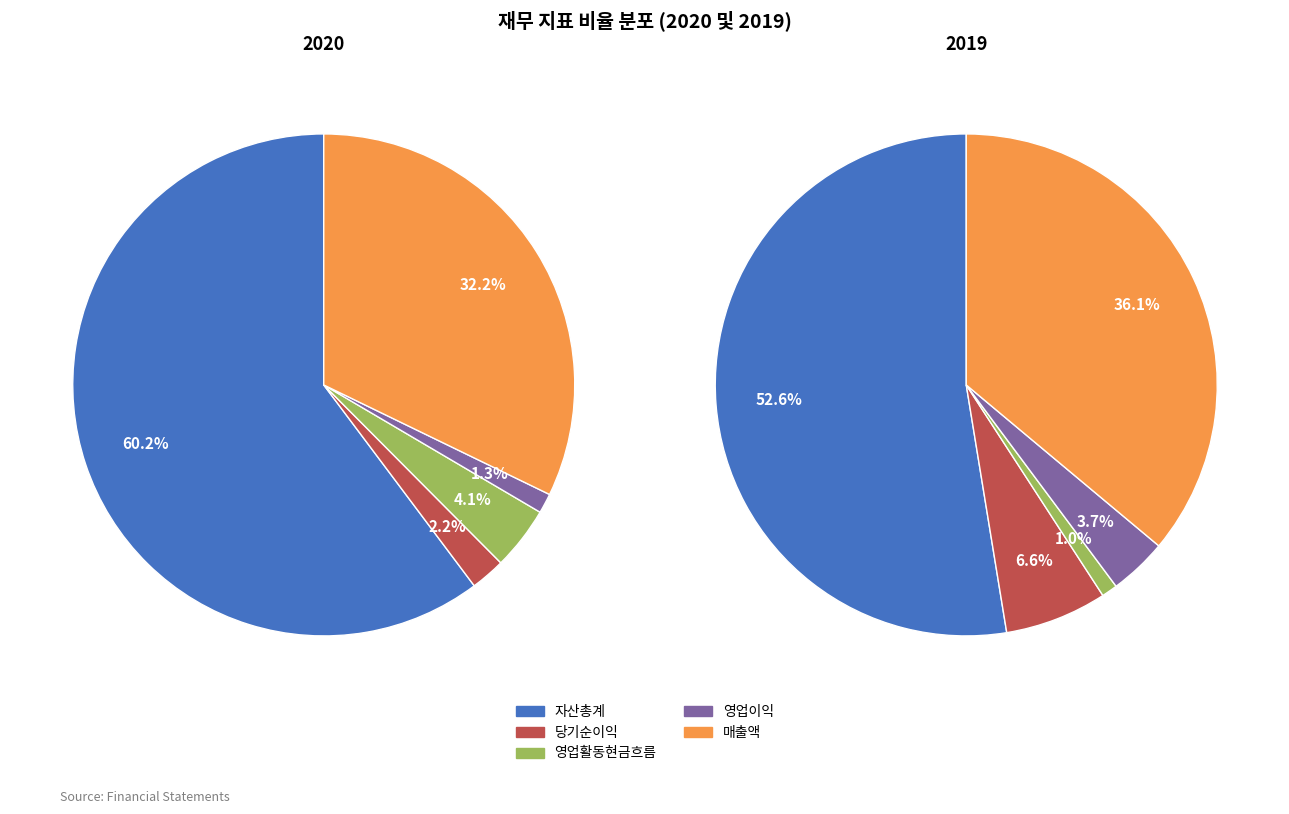

To the nearest percent, what is the difference between the largest and smallest slice percentages?

52%